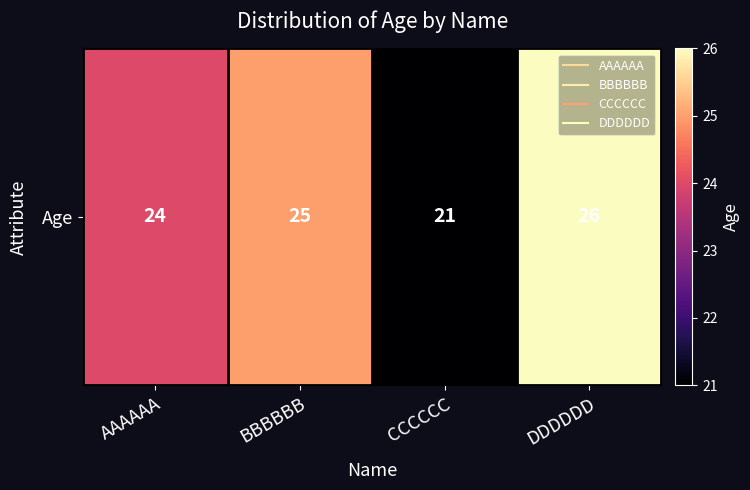

Reading right to left, list all the values displayed in this chart.

DDDDDD=26	CCCCCC=21	BBBBBB=25	AAAAAA=24